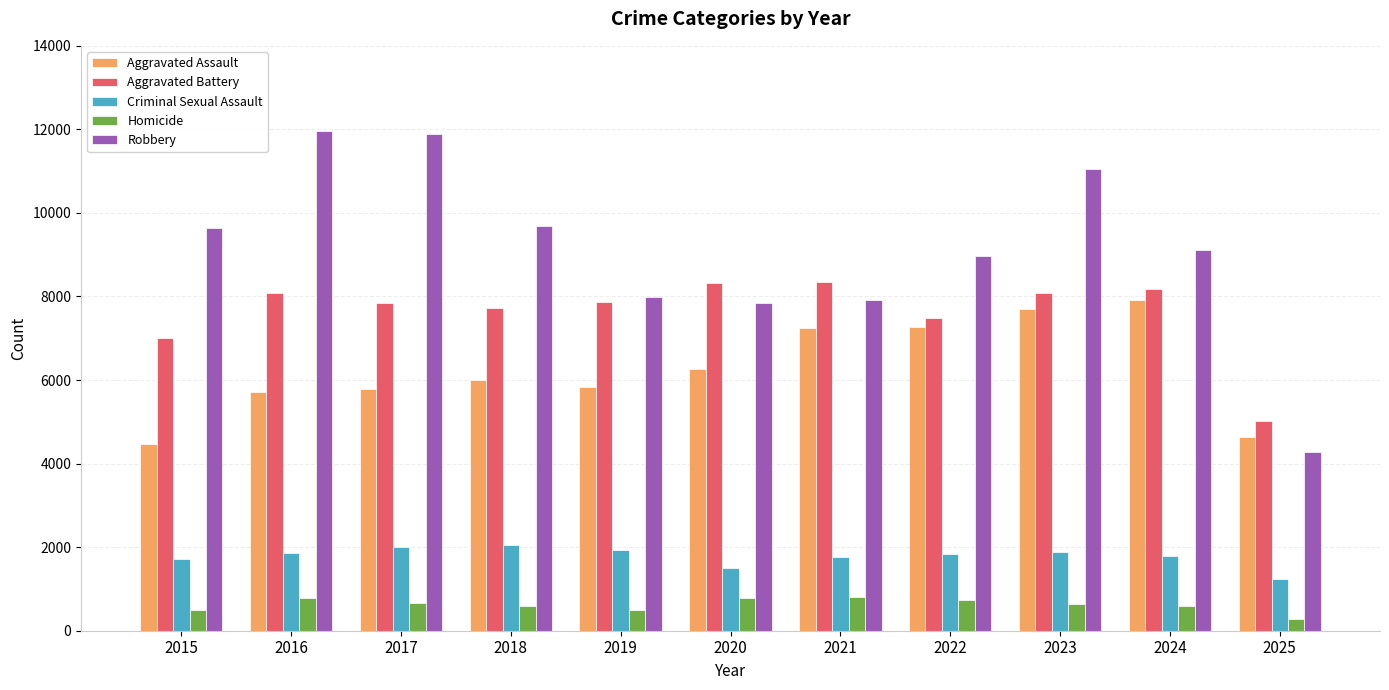

What is the difference between the second highest and minimum values in the Aggravated Assault series?

3232